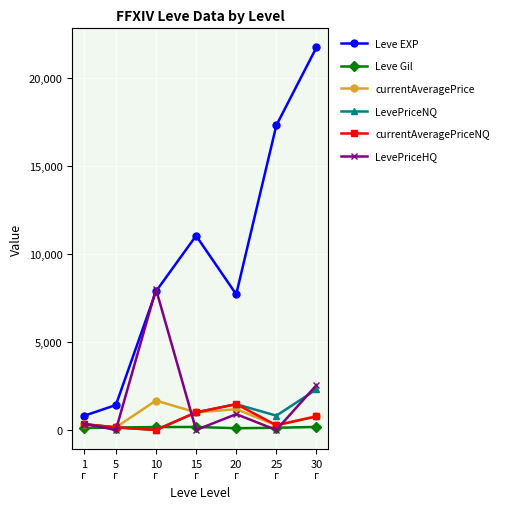

What is the label of the 4th point from the right?

15
г